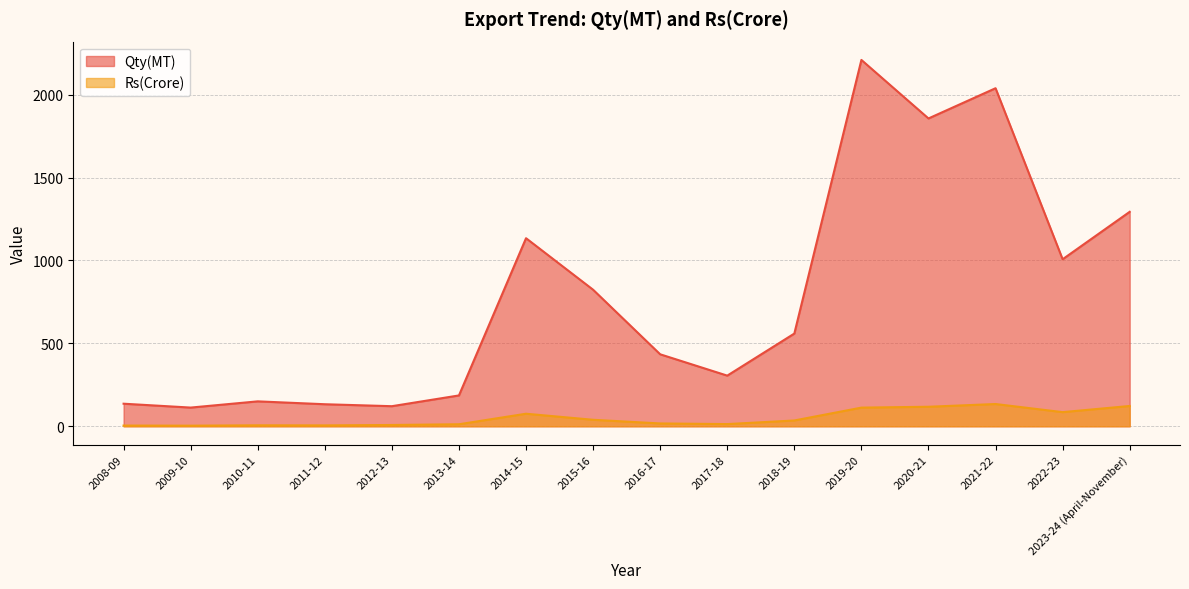

At which category does Rs(Crore) reach its first local peak?

2010-11